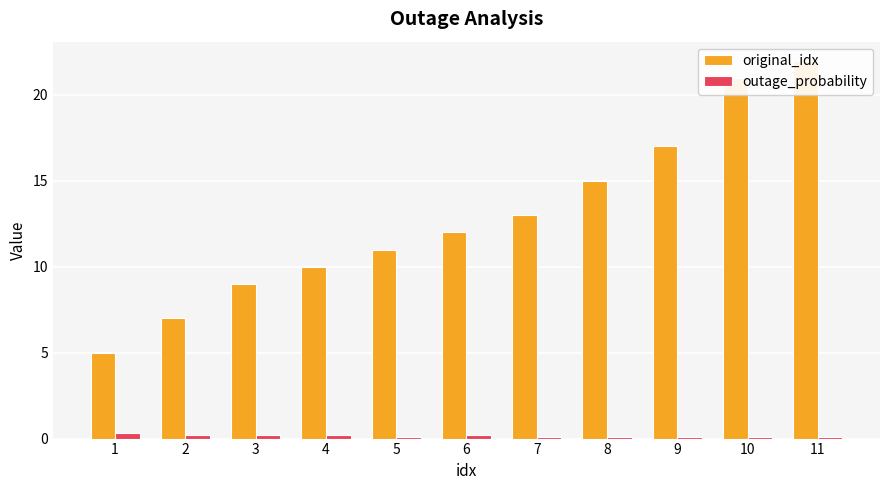

List the series in order of their overall mean, lowest first.

outage_probability, original_idx